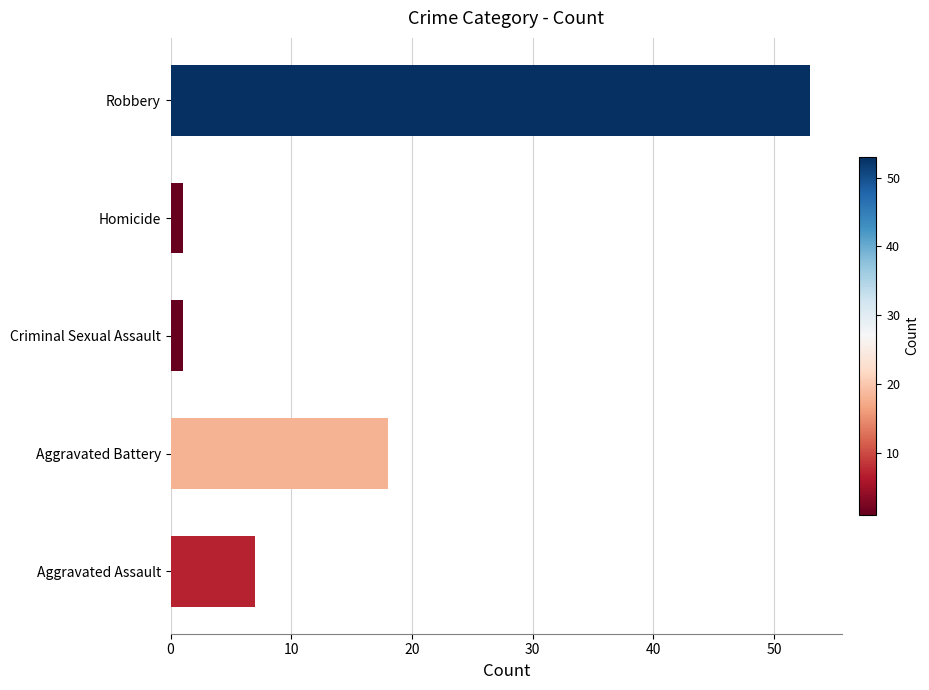

Reading bottom to top, what are all the values shown in this chart?

Aggravated Assault=7	Aggravated Battery=18	Criminal Sexual Assault=1	Homicide=1	Robbery=53